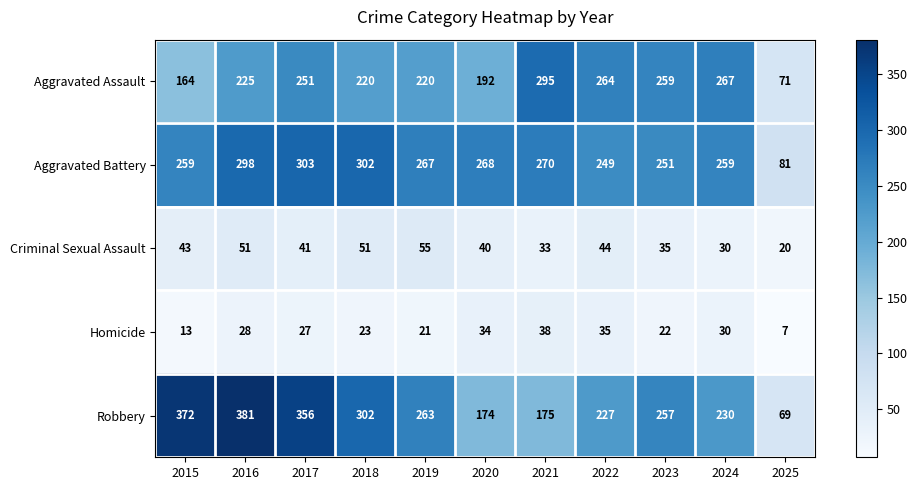

Which category has the lowest value across all series?

2025